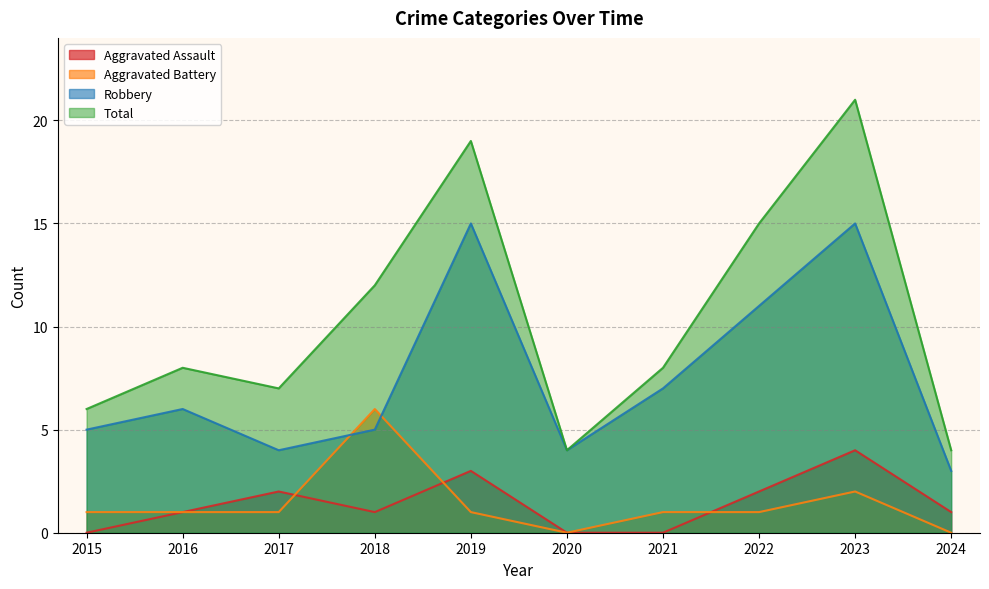

What is the average value of the Aggravated Assault series?

1